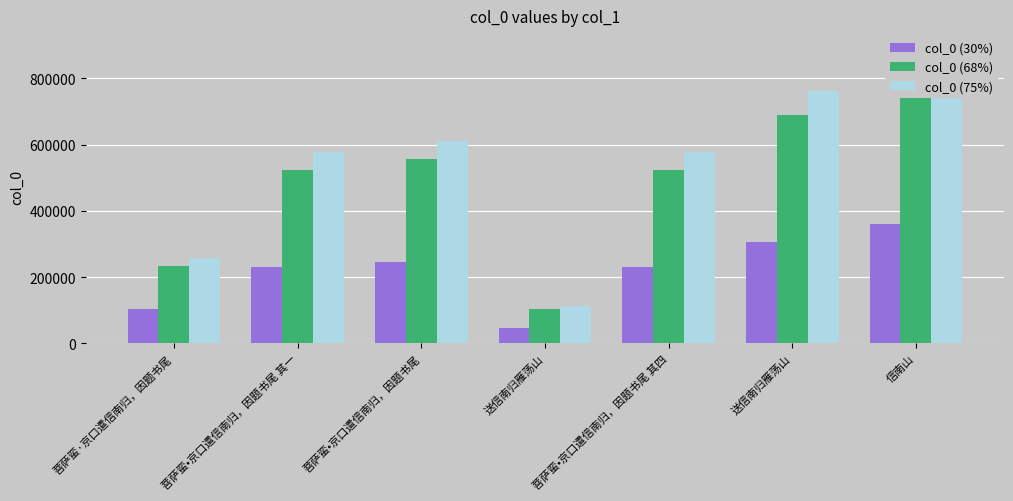

Reading left to right, what are all the values shown in this chart?

col_0 (30%): 菩萨蛮·京口遣信南归，因题书尾=103480	菩萨蛮•京口遣信南归，因题书尾 其一=230924	菩萨蛮•京口遣信南归，因题书尾=244943	送信南归雁荡山=45564	菩萨蛮•京口遣信南归，因题书尾 其四=230925	送信南归雁荡山=304668	信南山=360005
col_0 (68%): 菩萨蛮·京口遣信南归，因题书尾=234556	菩萨蛮•京口遣信南归，因题书尾 其一=523427	菩萨蛮•京口遣信南归，因题书尾=555204	送信南归雁荡山=103280	菩萨蛮•京口遣信南归，因题书尾 其四=523430	送信南归雁荡山=690582	信南山=816012
col_0 (75%): 菩萨蛮·京口遣信南归，因题书尾=258702	菩萨蛮•京口遣信南归，因题书尾 其一=577310	菩萨蛮•京口遣信南归，因题书尾=612357	送信南归雁荡山=113912	菩萨蛮•京口遣信南归，因题书尾 其四=577312	送信南归雁荡山=761672	信南山=900013